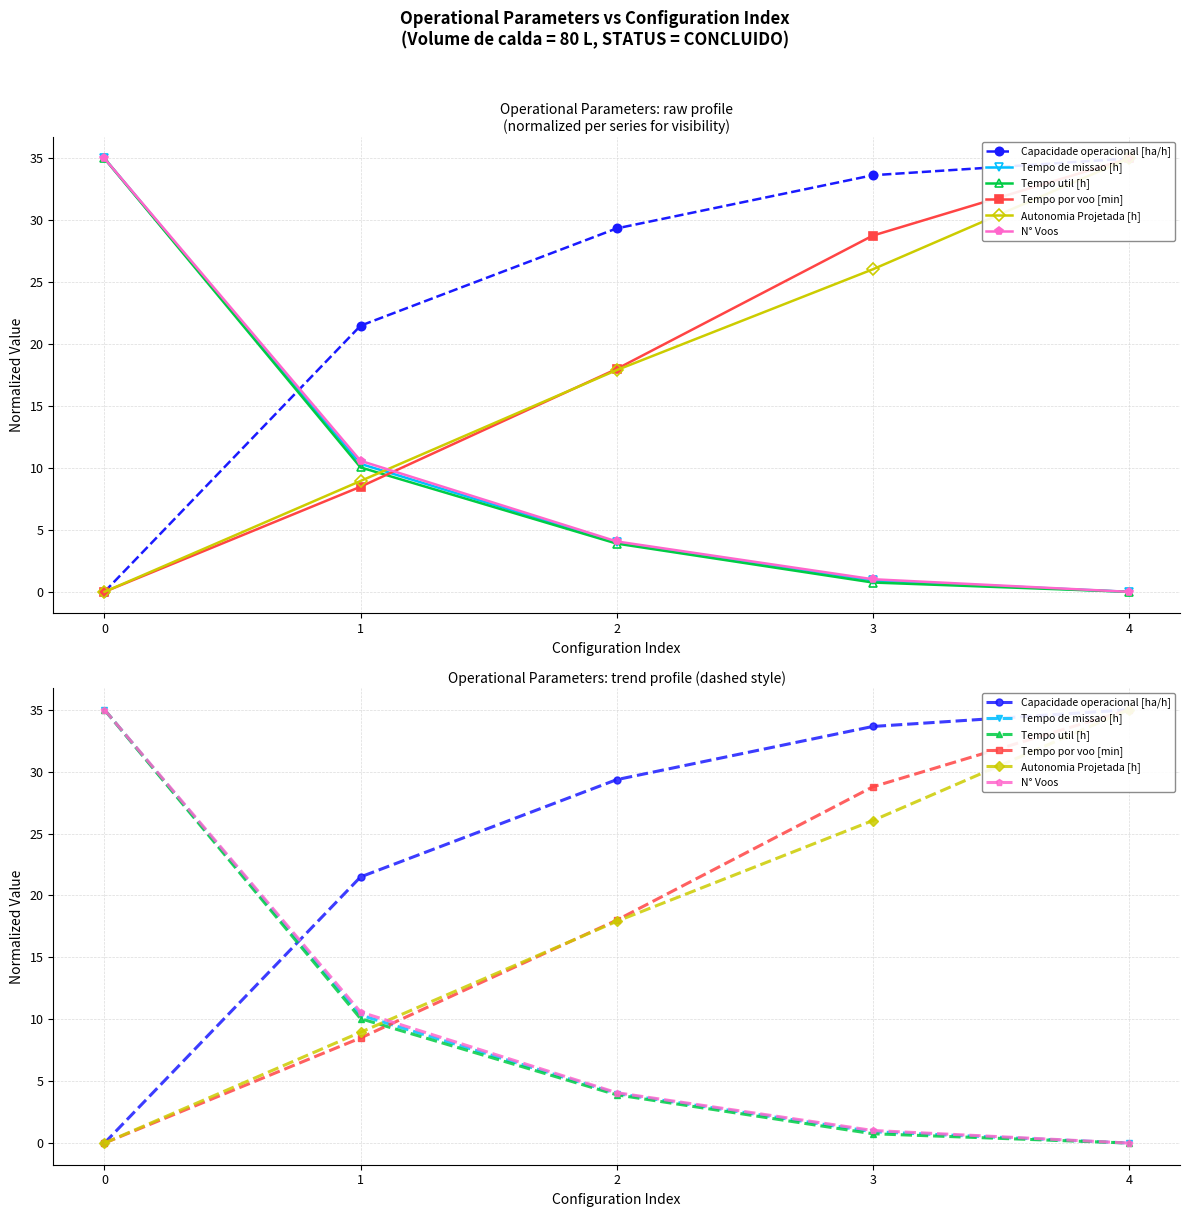

At which label does Autonomia Projetada [h] reach its peak?

4